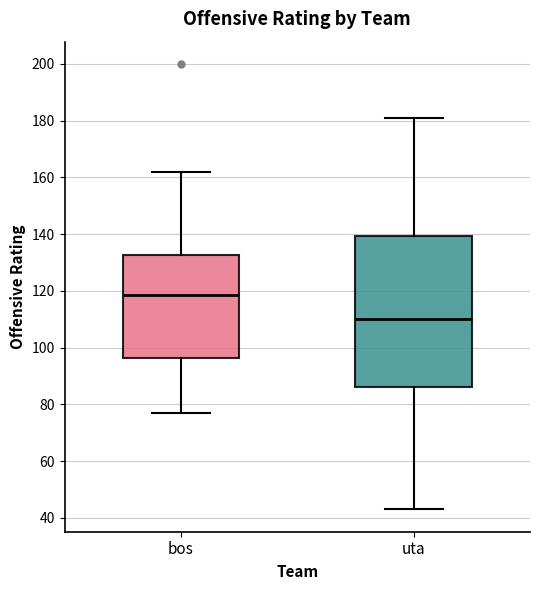

Reading left to right, read every box against the y-axis: the position of its median line, the range the box covers, and the ends of its whiskers. The values are not printed on the chart, so give them approximately, as read against the axis.

bos: median 118, box 96 to 132, whiskers 78 to 162
uta: median 110, box 86 to 140, whiskers 44 to 182